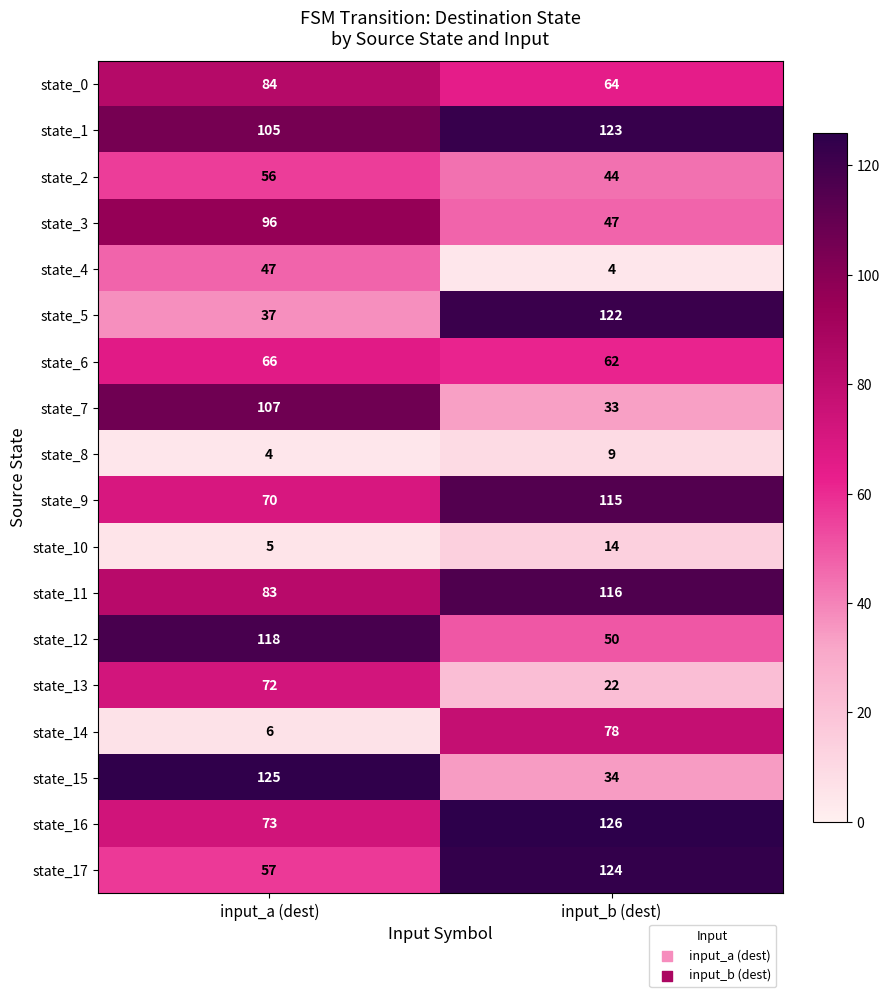

Is it true that state_14 equals 78 at input_b (dest)?

True